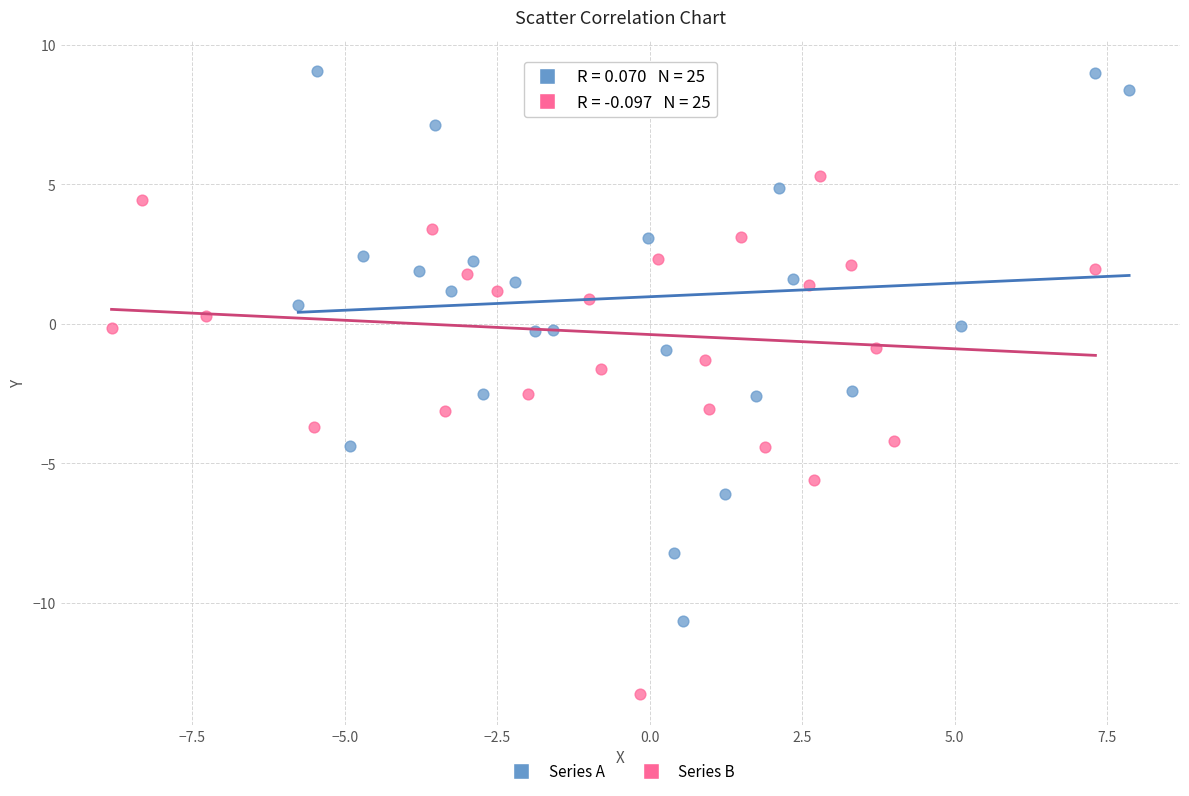

Which series contains the lowest Y value?

Series B